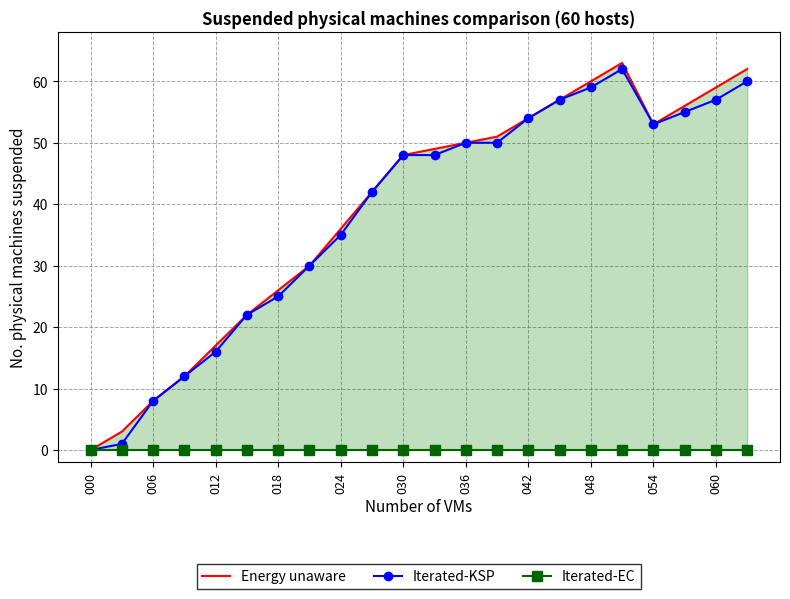

Reading left to right, extract all data points from this chart.

Energy unaware: 0	3	8	12	17	22	26	30	36	42	48	49	50	51	54	57	60	63	53	56	59	62
Iterated-KSP: 0	1	8	12	16	22	25	30	35	42	48	48	50	50	54	57	59	62	53	55	57	60
Iterated-EC: 0	0	0	0	0	0	0	0	0	0	0	0	0	0	0	0	0	0	0	0	0	0